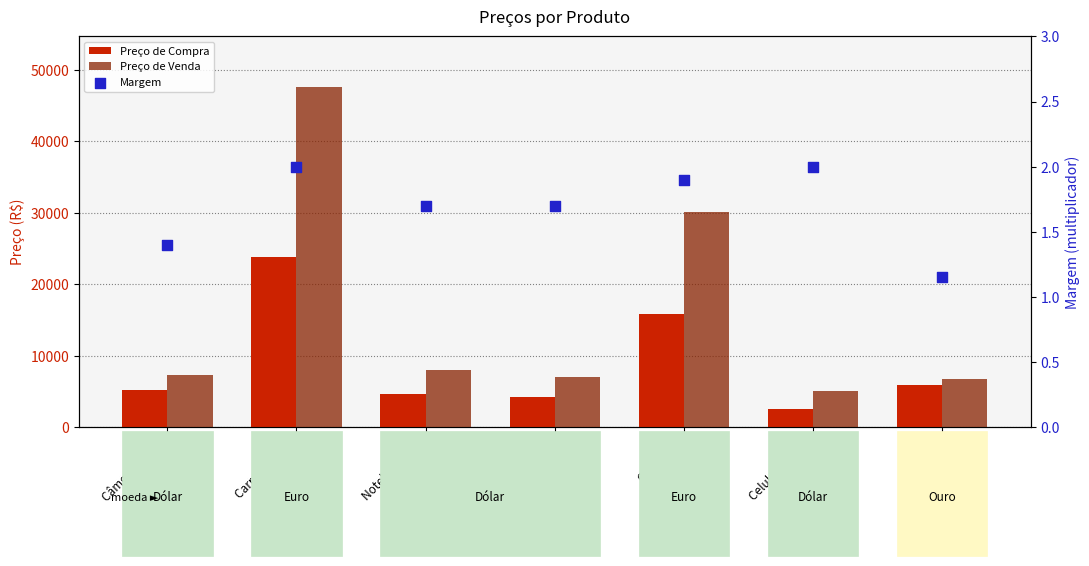

Which series contains the highest Y value?

Preço de Venda